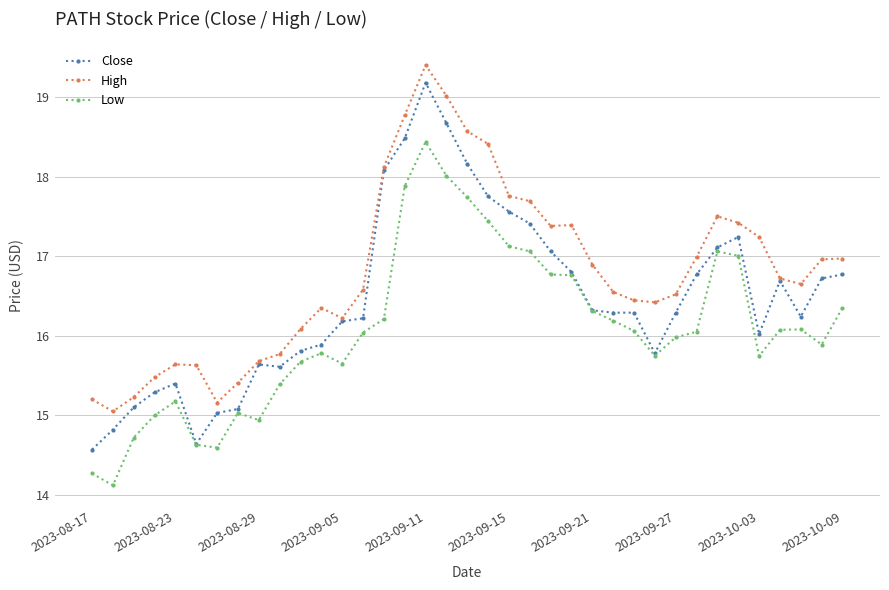

Does the chart display data point markers on the line(s)?

Yes